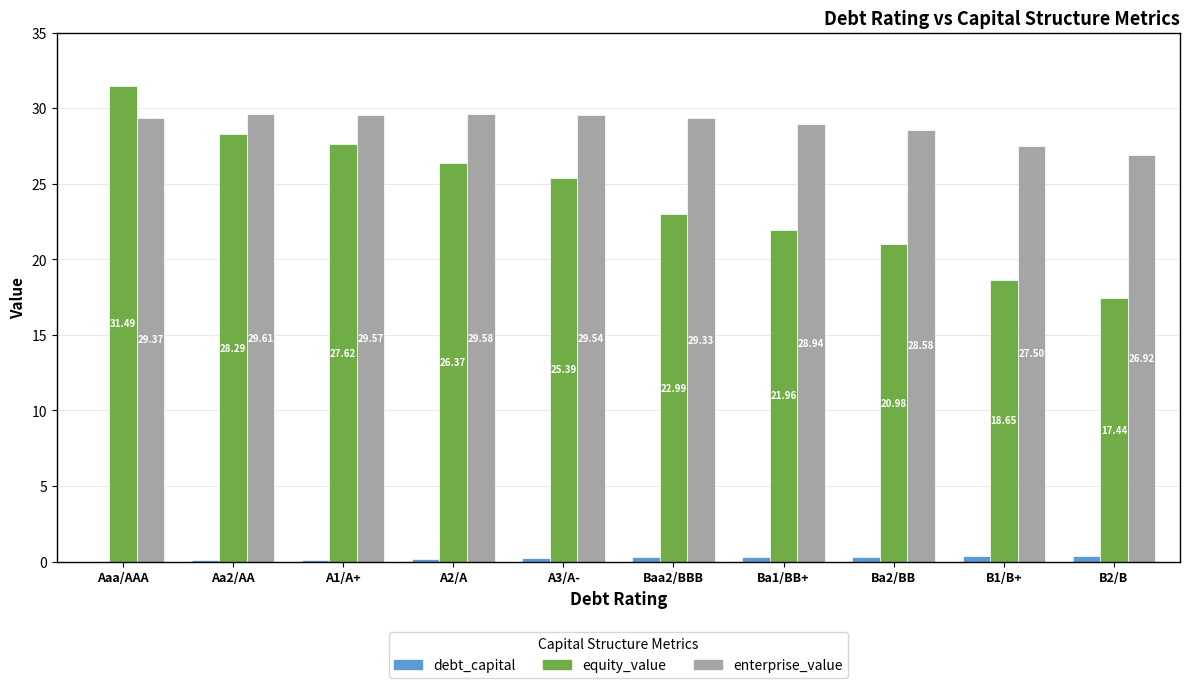

Which series changed the most between Aaa/AAA and B2/B?

equity_value